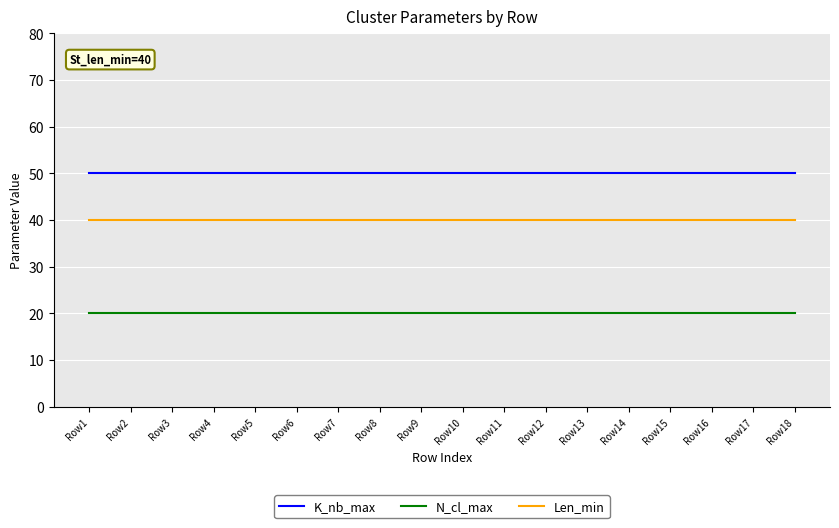

What is the minimum value for N_cl_max?

20